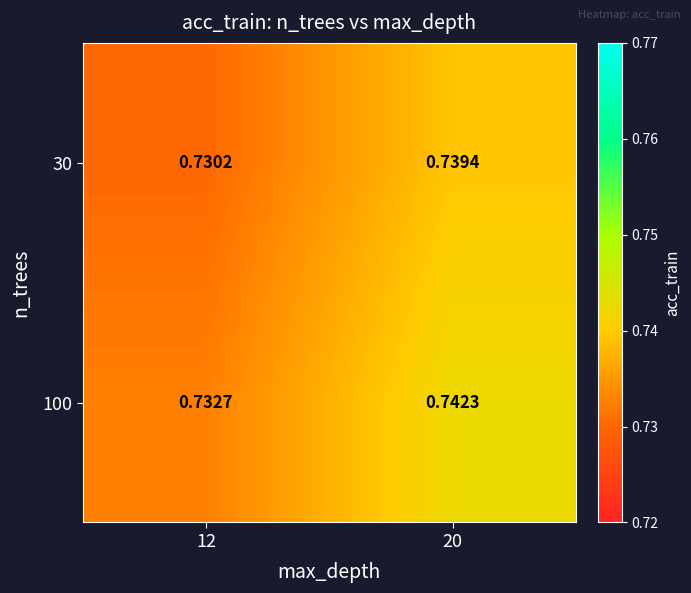

Is the value of 30 at 12 greater than the value of 100 at 12?

No